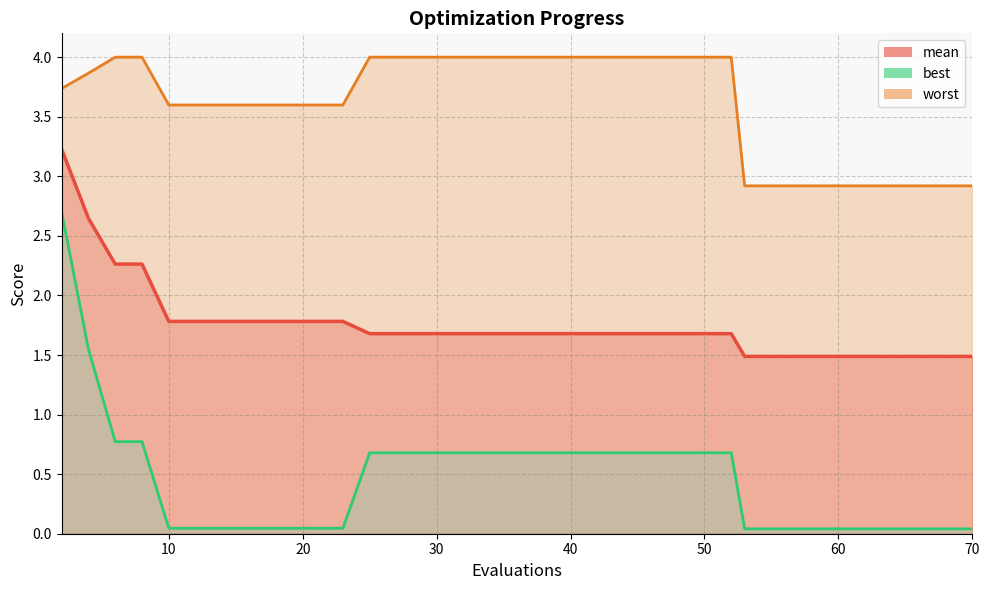

True or false: worst has a value of 4.0 at 44.

True